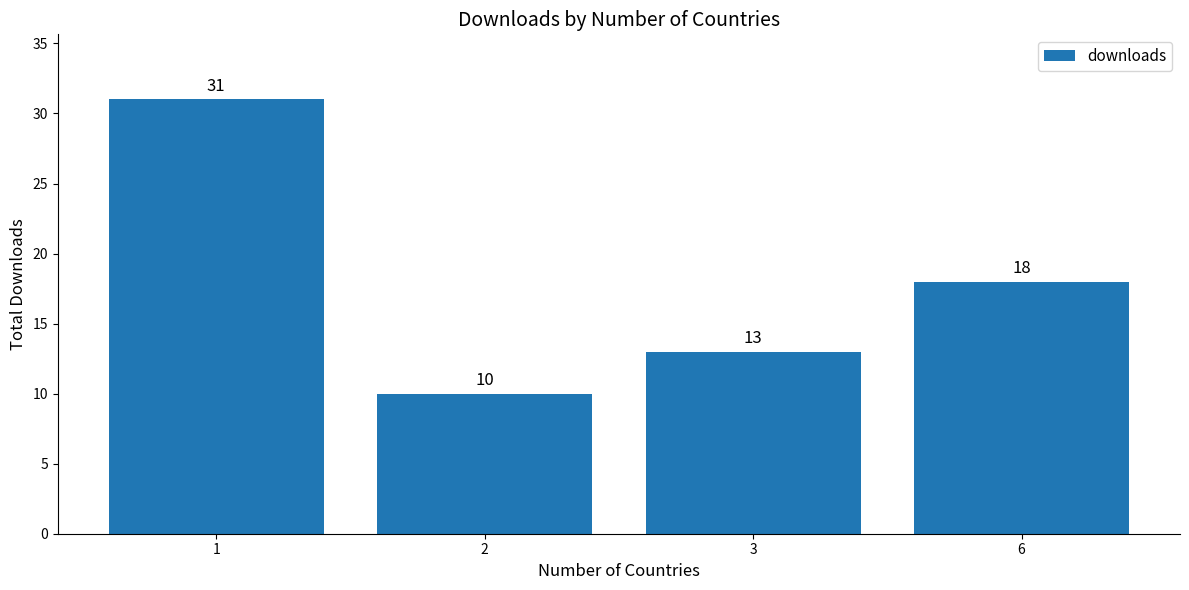

What is the average value?

18